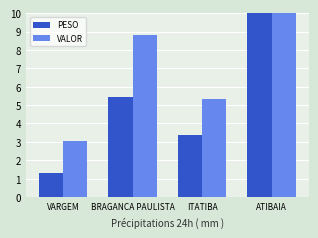

At which category is the sum across all series the highest?

ATIBAIA